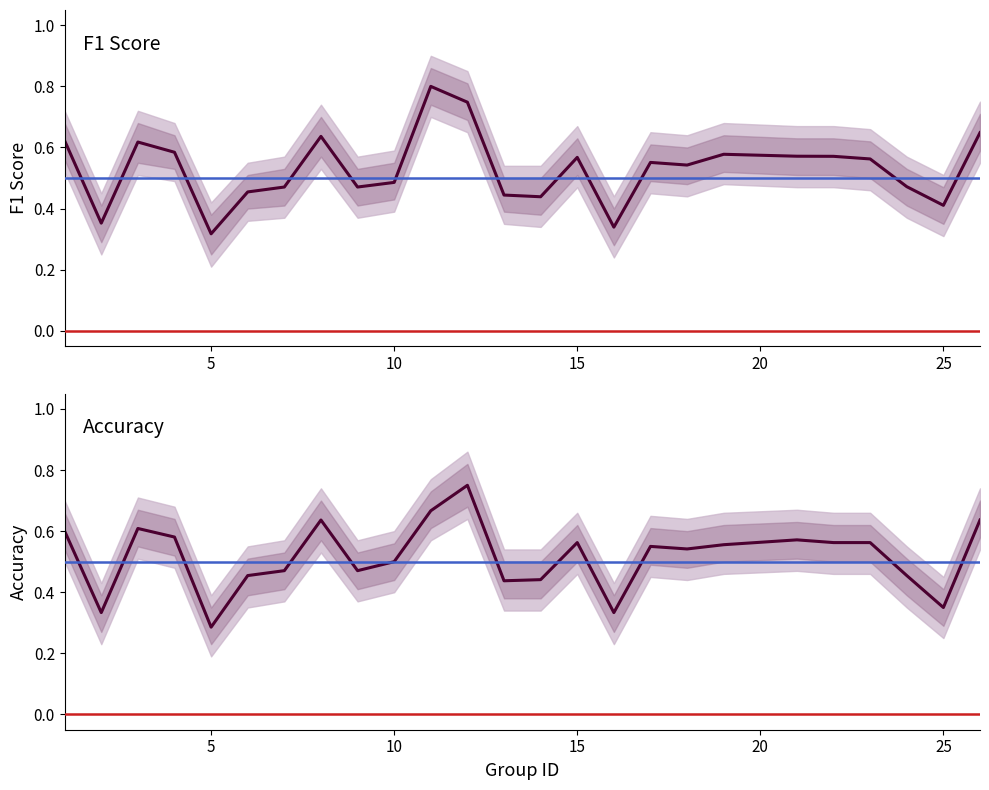

The value of f1 at 25 is 0.2. True or false?

False